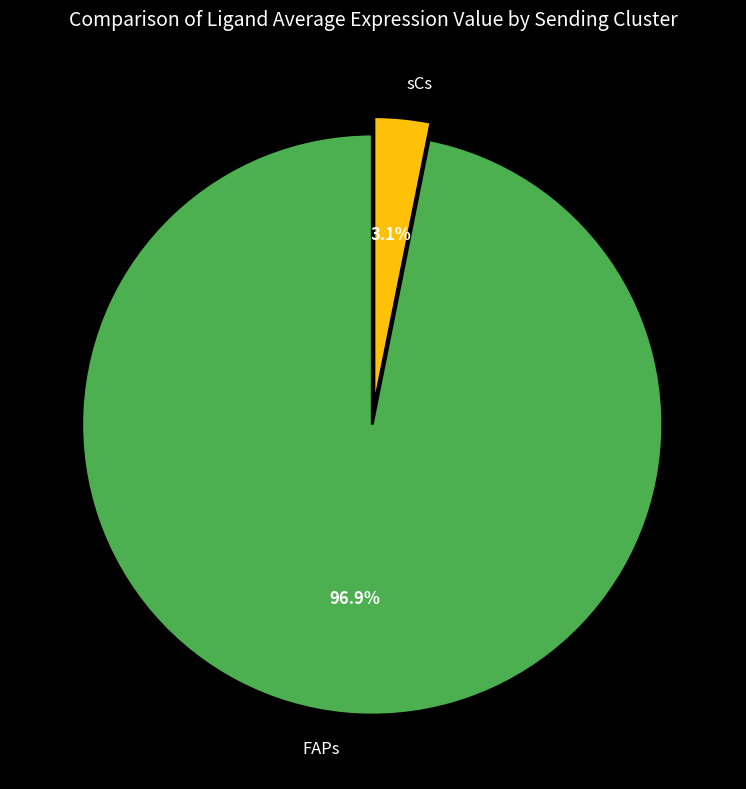

To the nearest percent, what is the average slice percentage?

50%